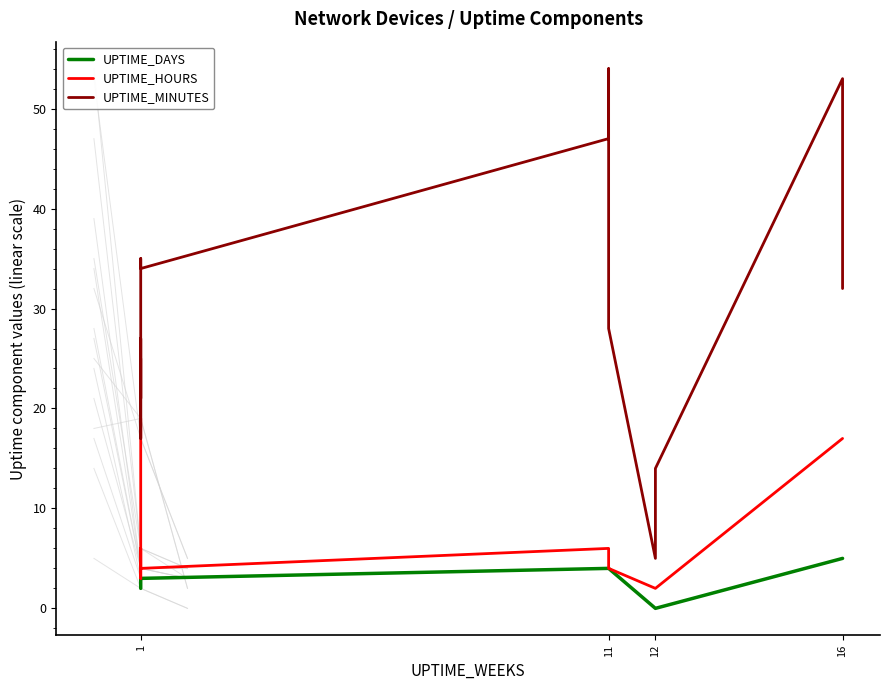

Which series has the largest total across all categories?

UPTIME_MINUTES